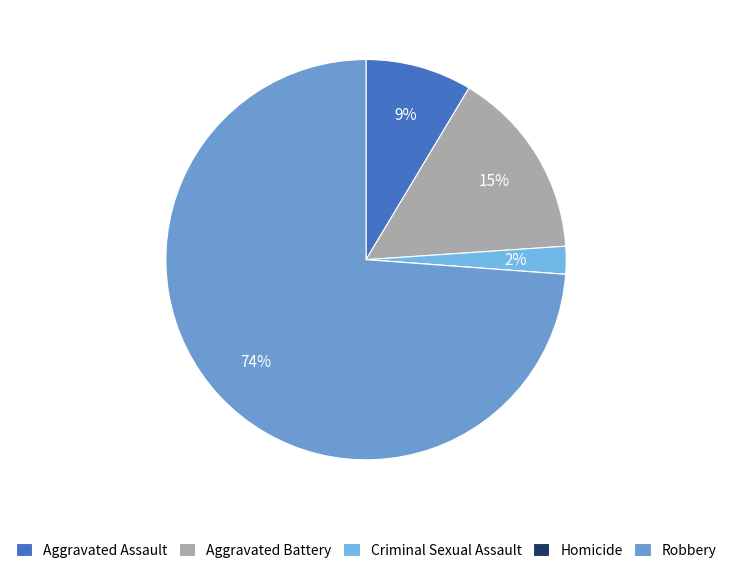

What is the smallest slice in the pie chart?

Homicide